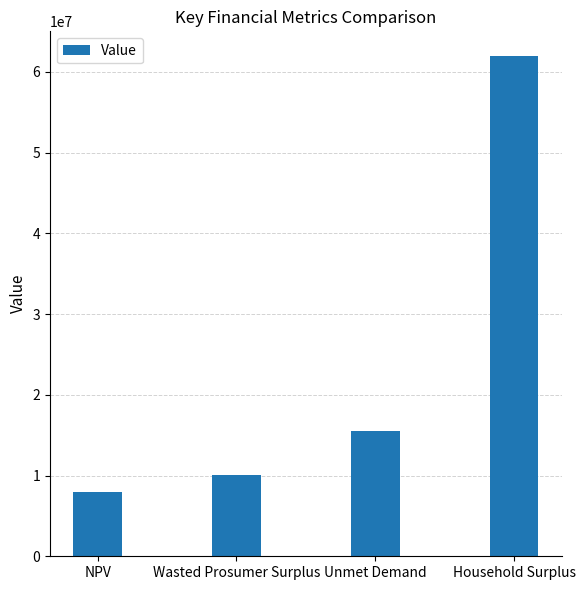

The value at Household Surplus is 90368978.7. True or false?

False